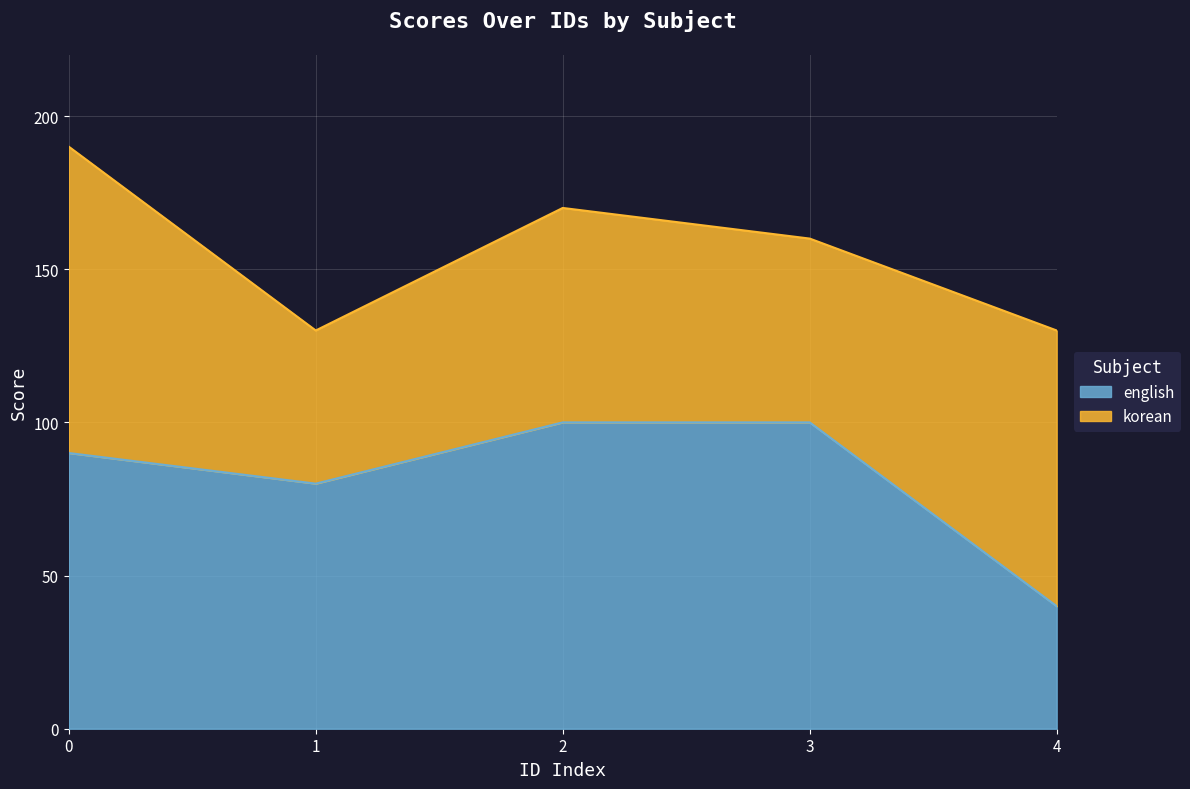

At which category does the data reach its first local valley?

1